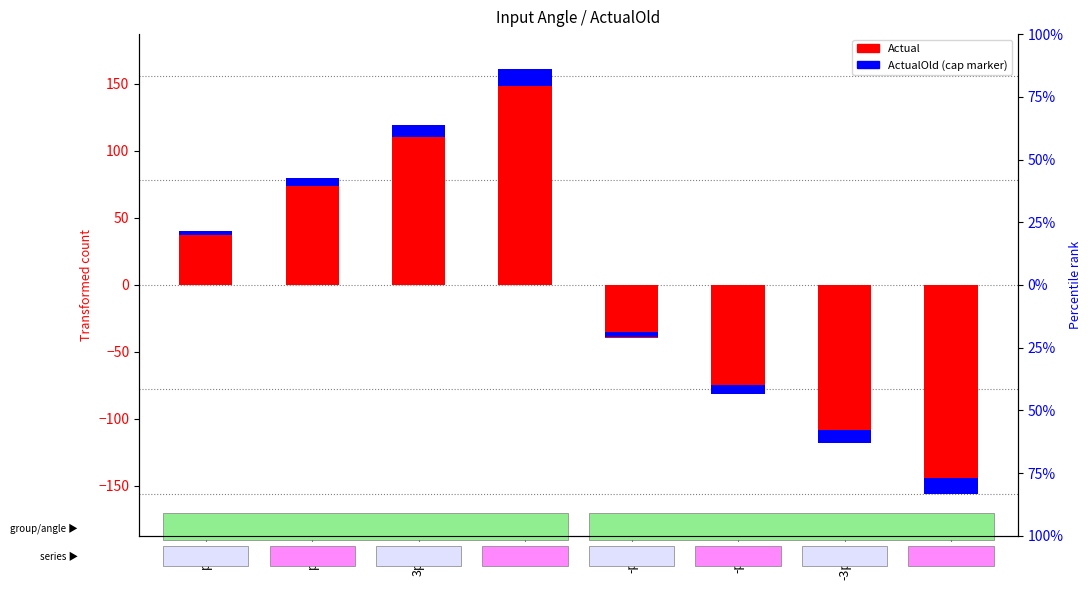

How many categories are shown in the chart?

8